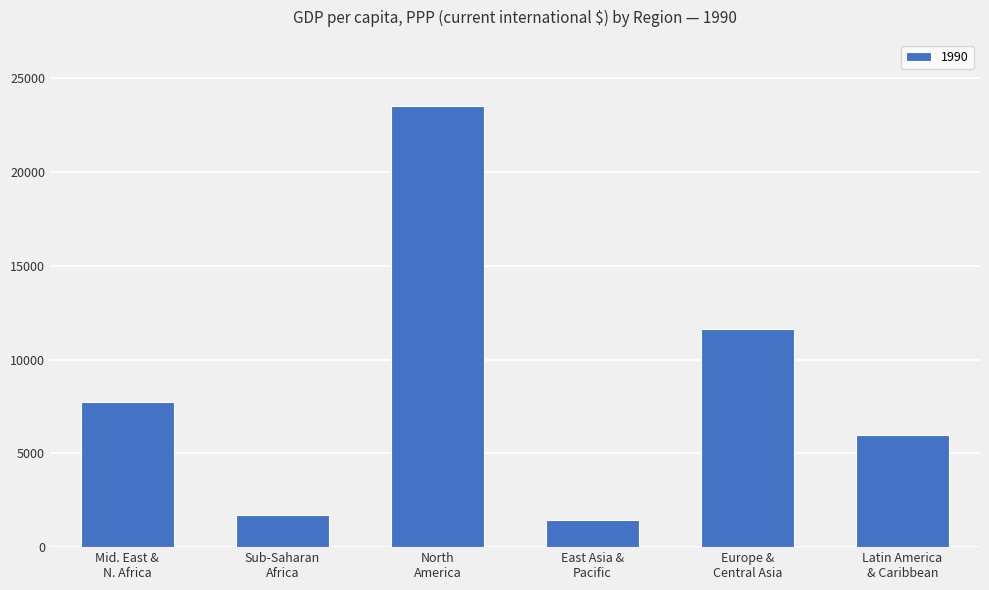

How many bars are there in total?

6